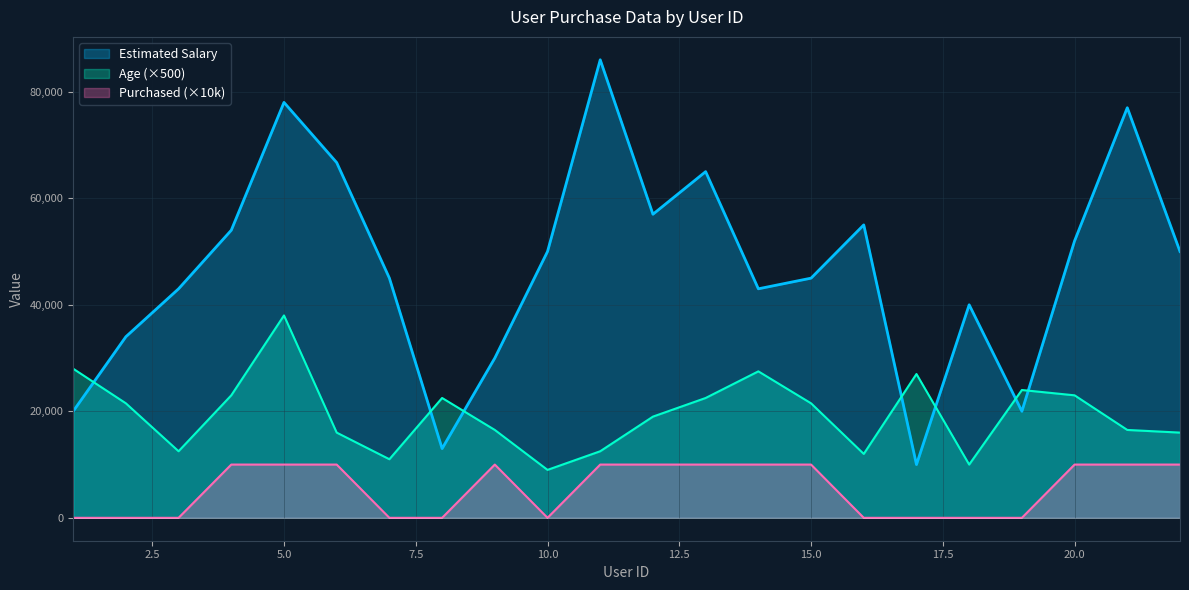

Does the chart display data point markers on the line(s)?

No